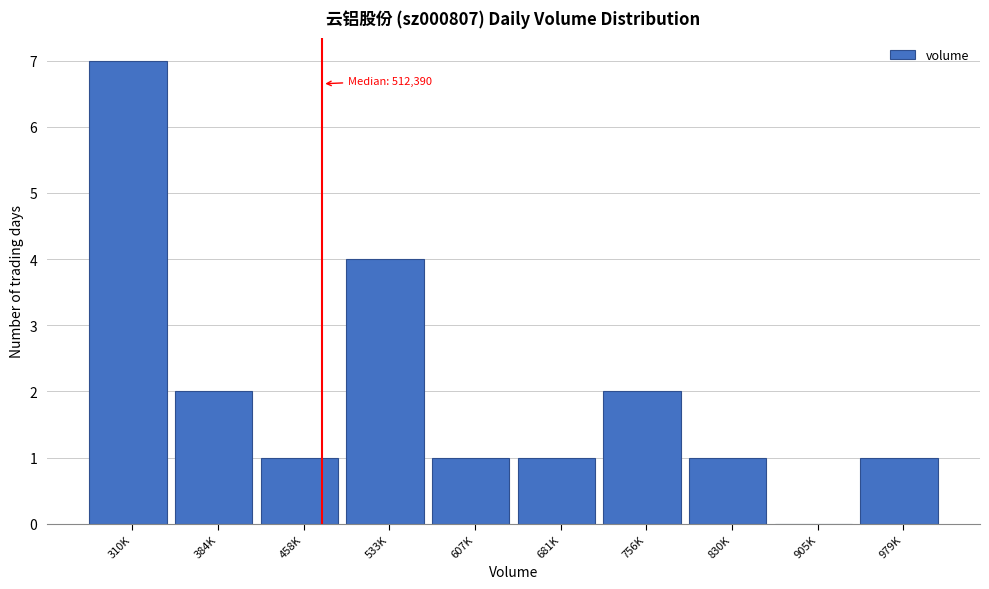

Reading left to right, transcribe all the data shown in this chart.

310K=7	384K=2	458K=1	533K=4	607K=1	681K=1	756K=2	830K=1	905K=0	979K=1